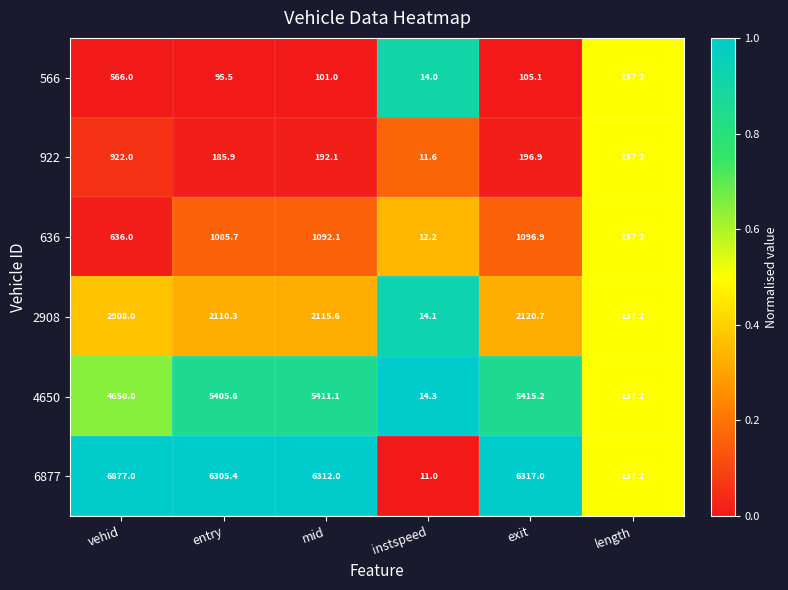

At exit, list the series in order from smallest to largest.

566, 922, 636, 2908, 4650, 6877